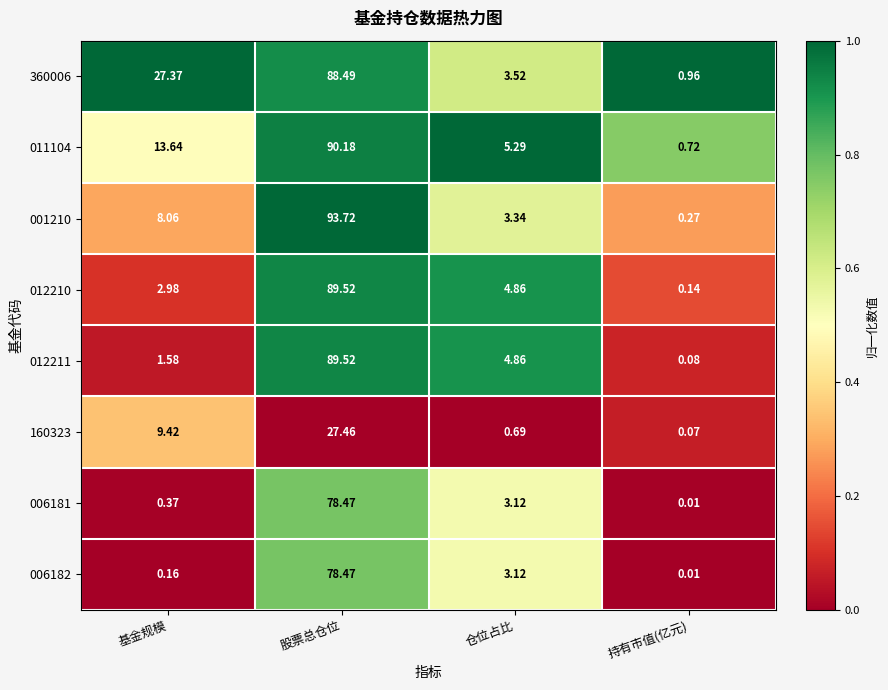

Which series has the largest total across all categories?

360006